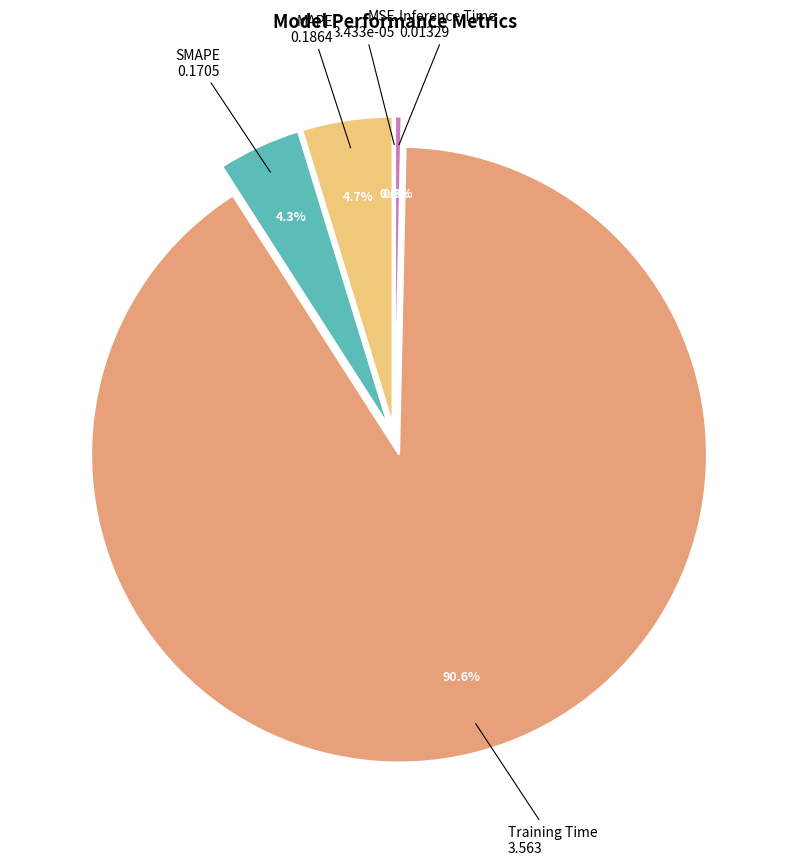

Which has a higher value, Training Time or Inference Time?

Training Time